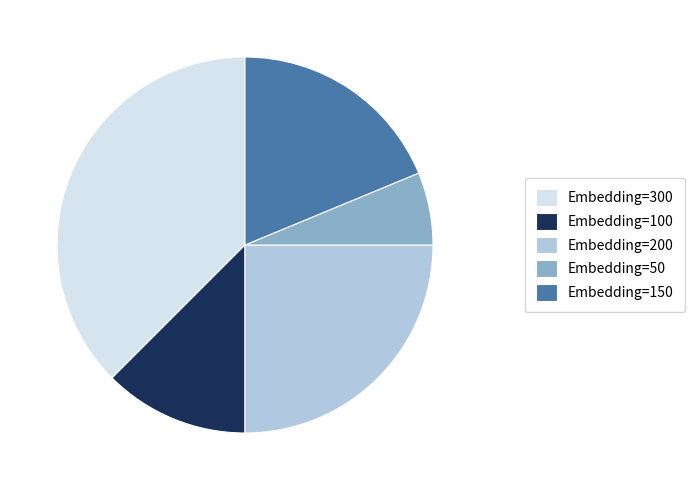

How many slices are in this pie chart?

5